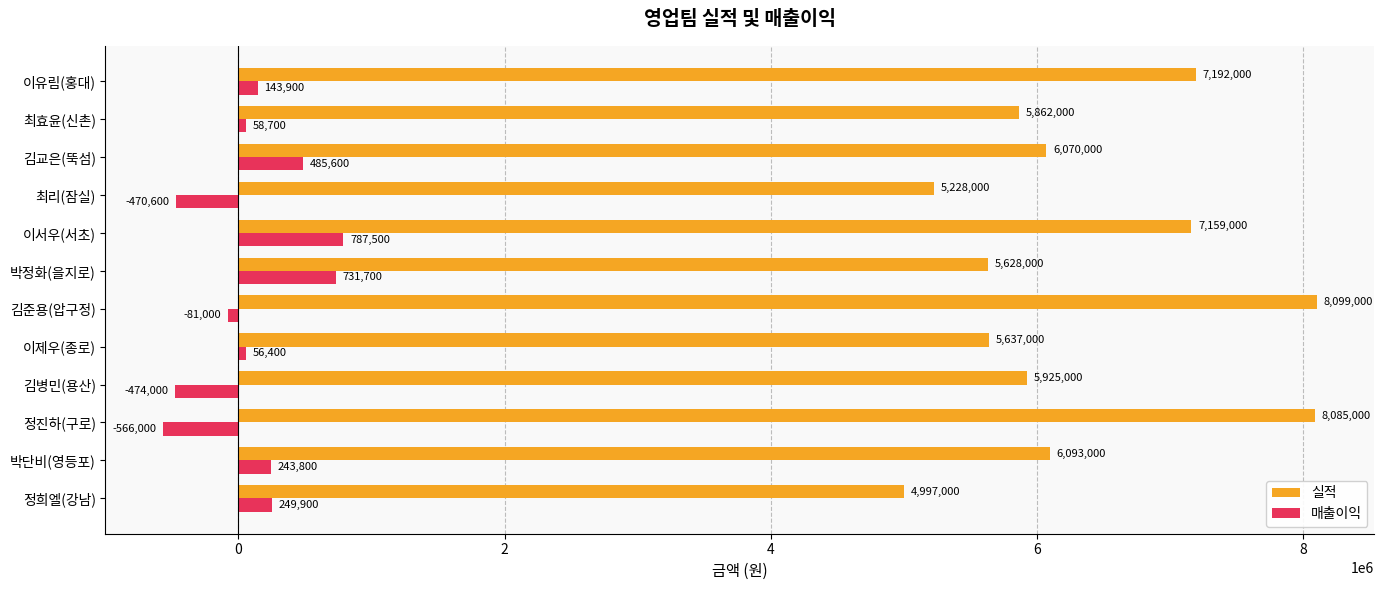

What is the smallest value displayed?

-566000